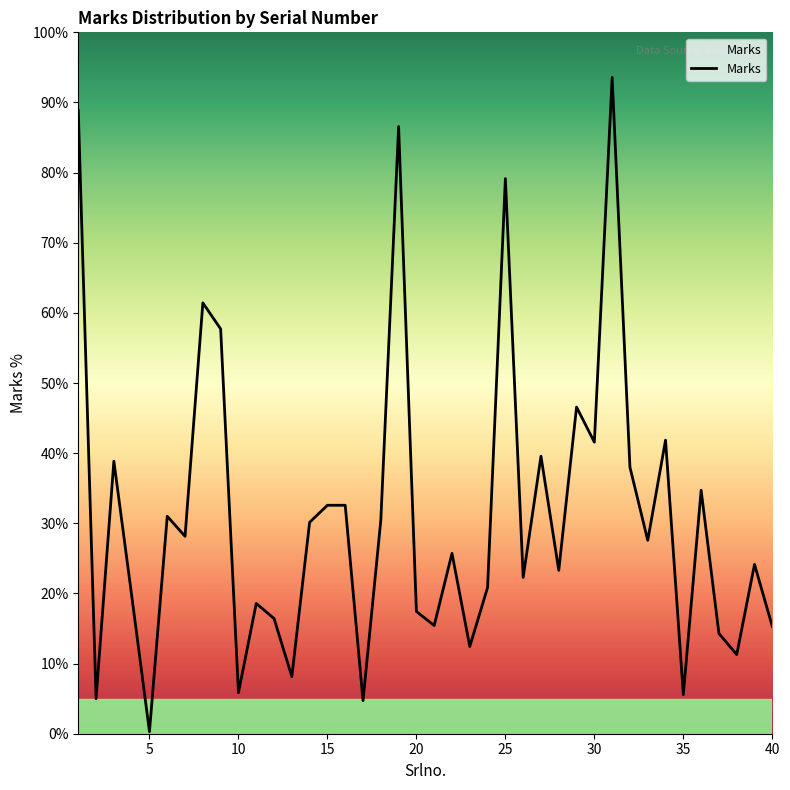

What is the maximum value shown in the chart?

93.6